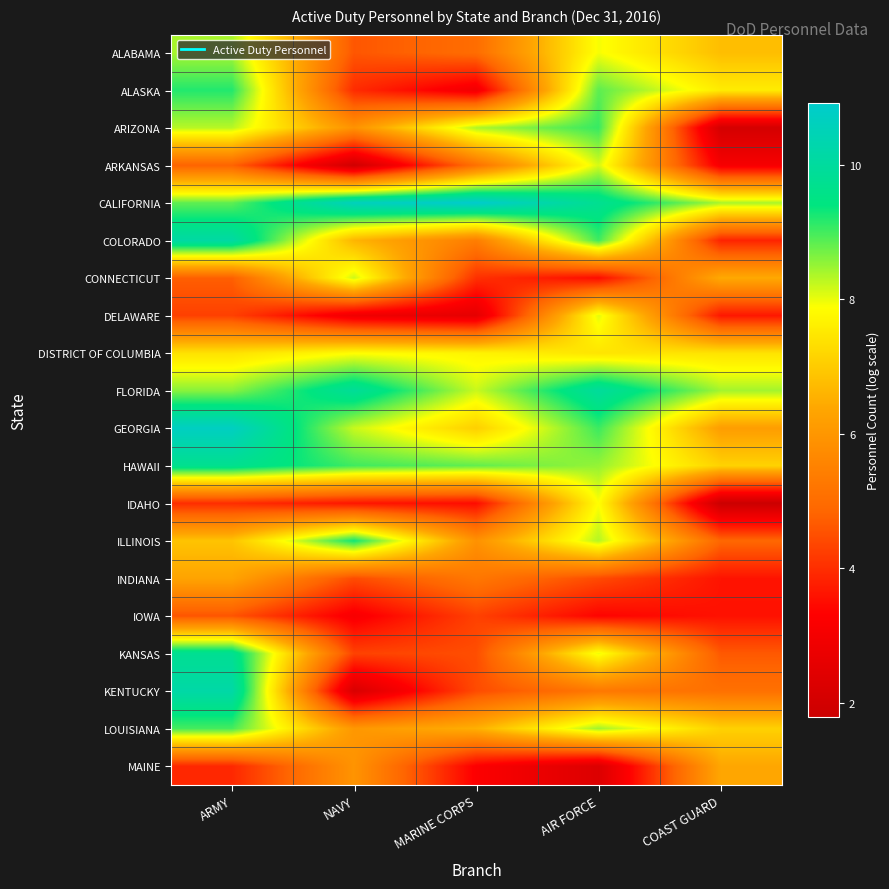

Which category has the lowest value across all series?

COAST GUARD